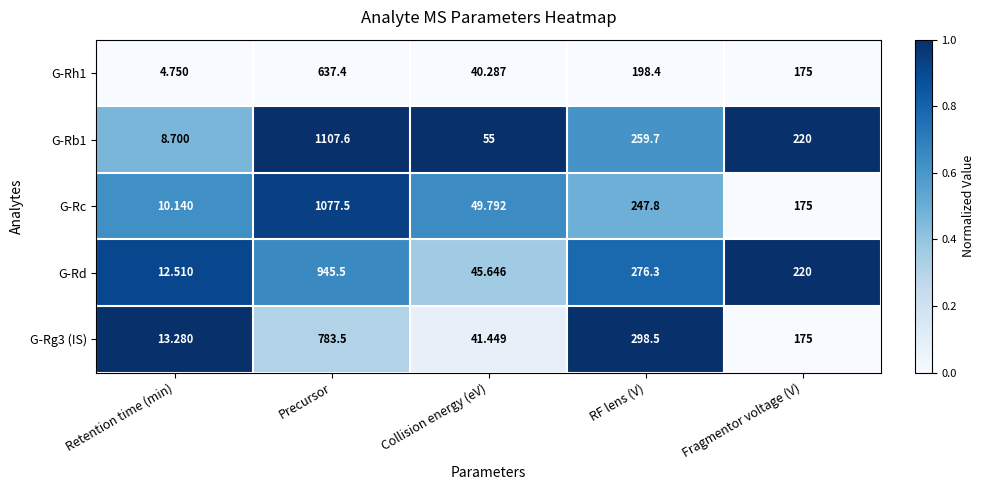

Rank the categories by G-Rd value from highest to lowest.

Precursor, RF lens (V), Fragmentor voltage (V), Collision energy (eV), Retention time (min)